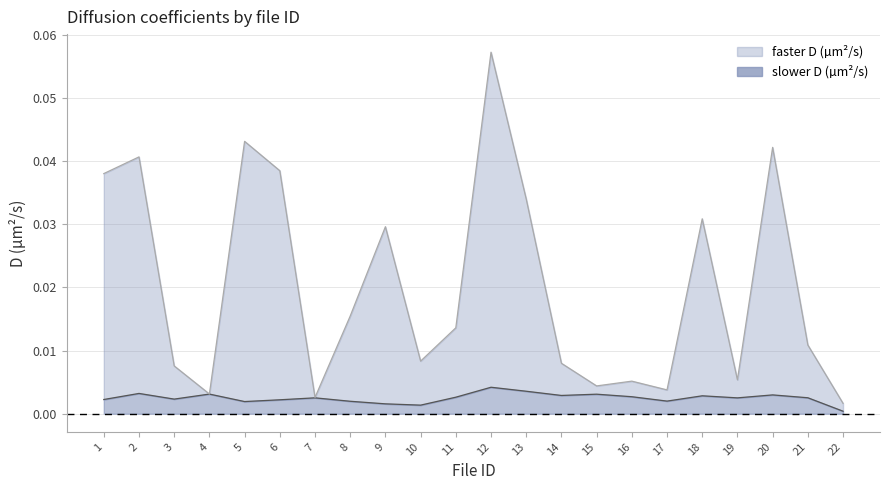

At which category is the sum across all series the highest?

12